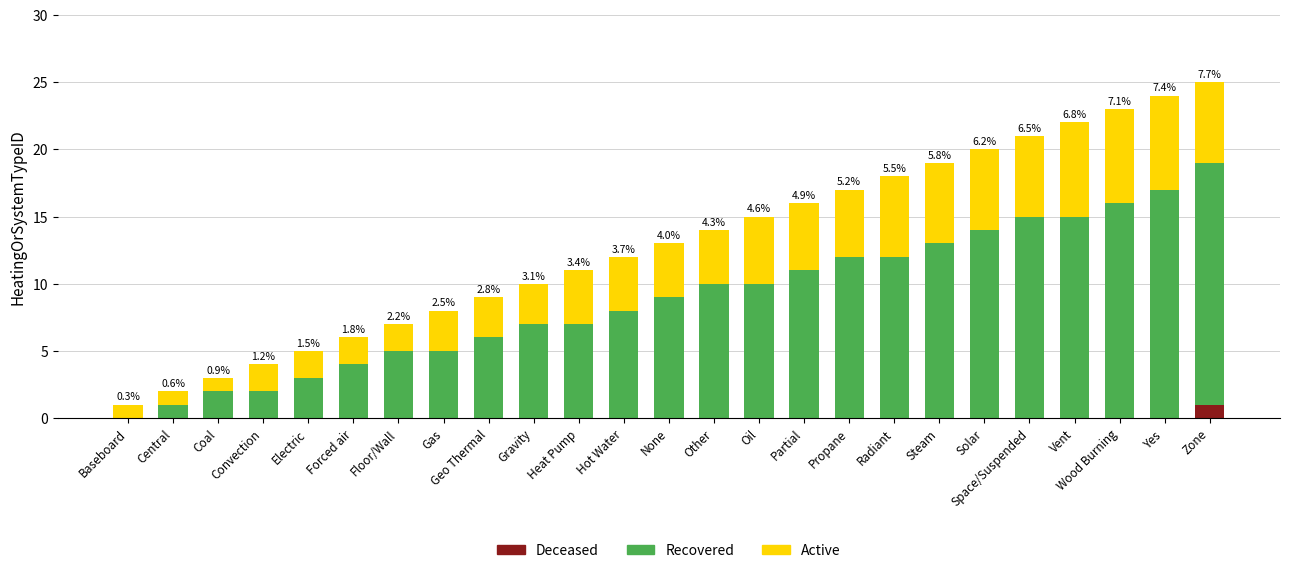

What is the total value across all series at Space/Suspended?

21